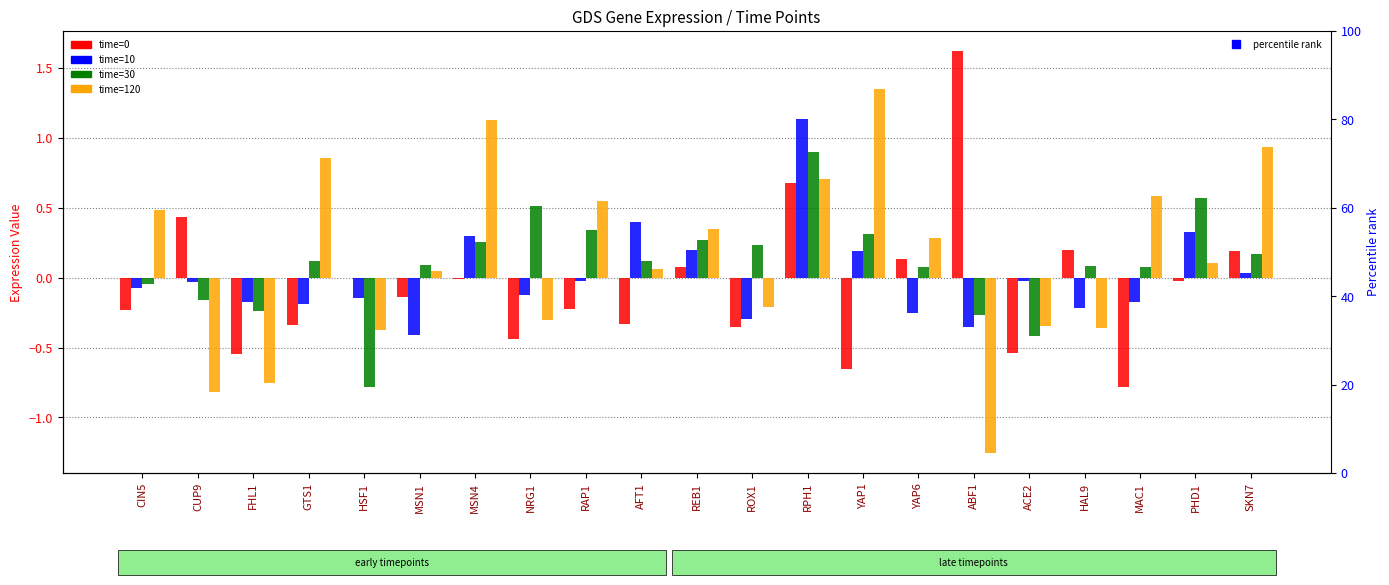

Where does the time=10 series first go above 0?

MSN4